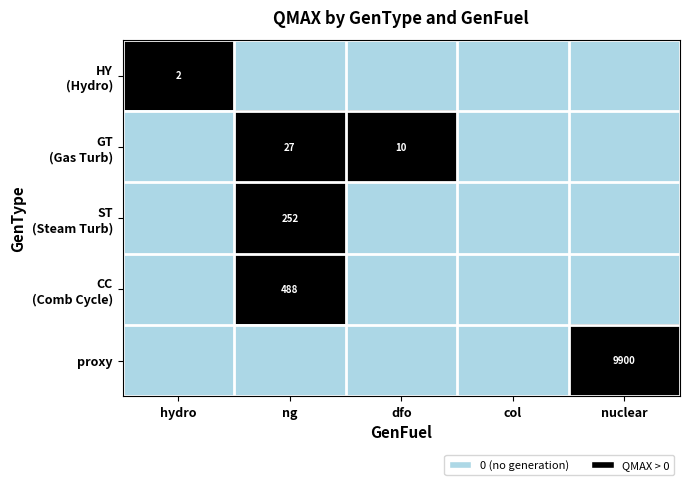

How many values in the GT (Gas Turbine) series exceed 0?

2